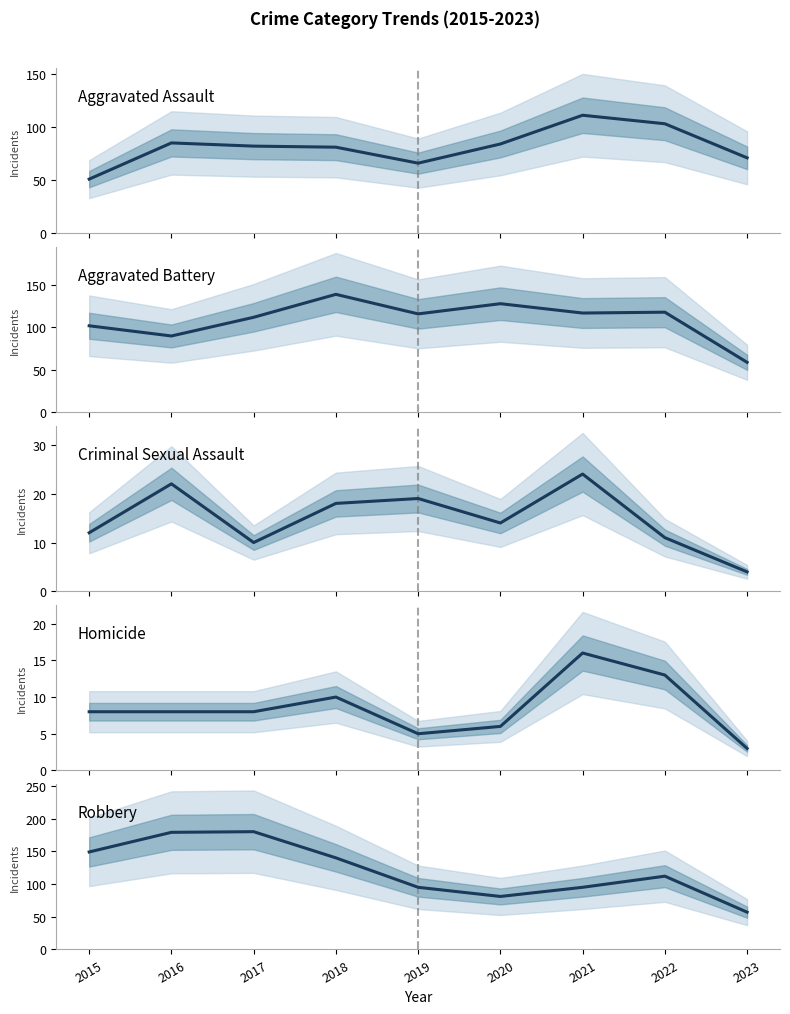

At which label does Homicide first exceed 8?

2018